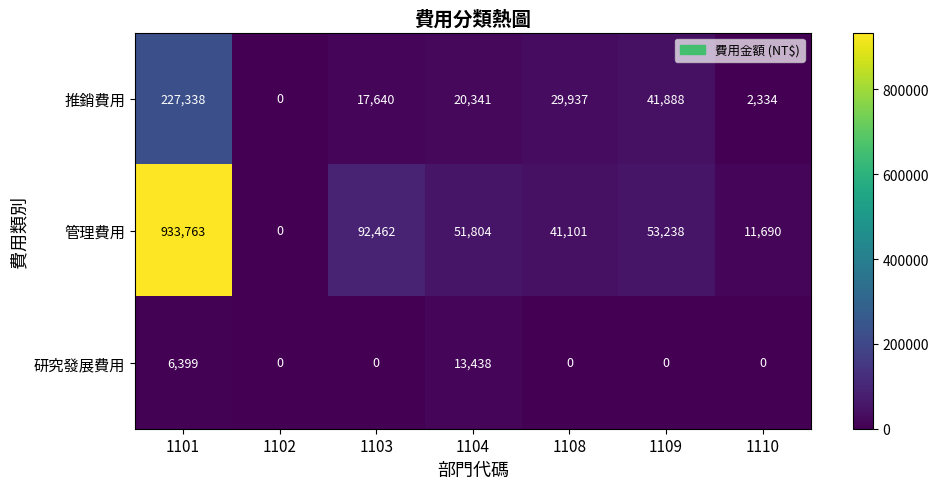

True or false: 研究發展費用 has a value of 6399 at 1101.

True